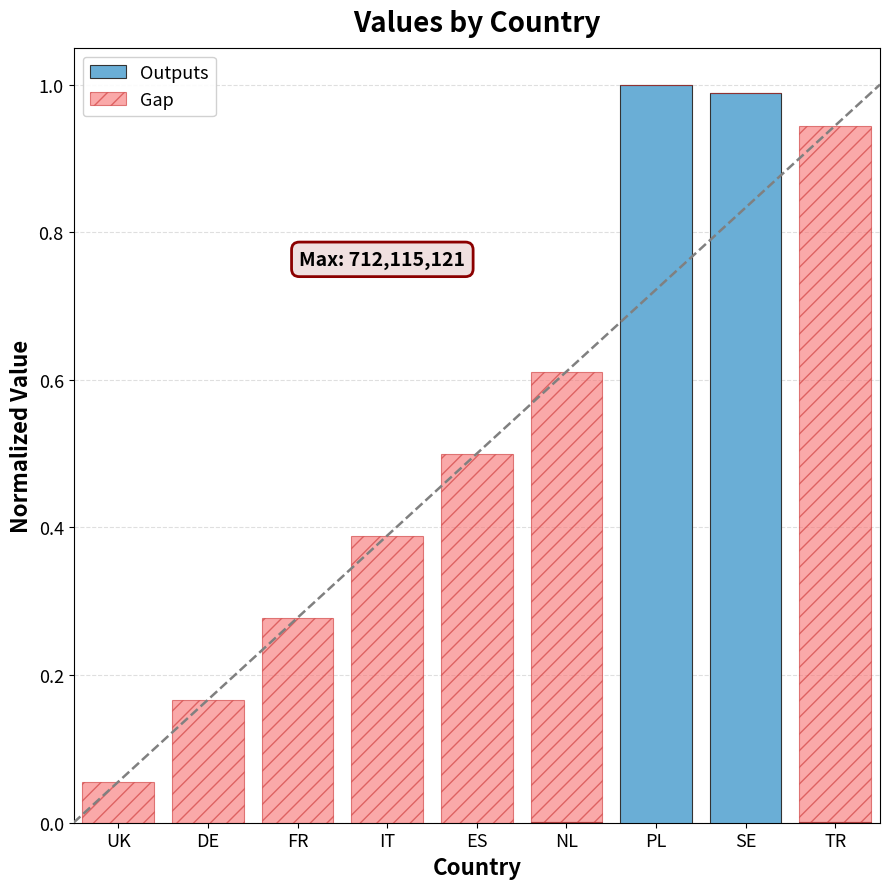

What position from the right is ES?

5